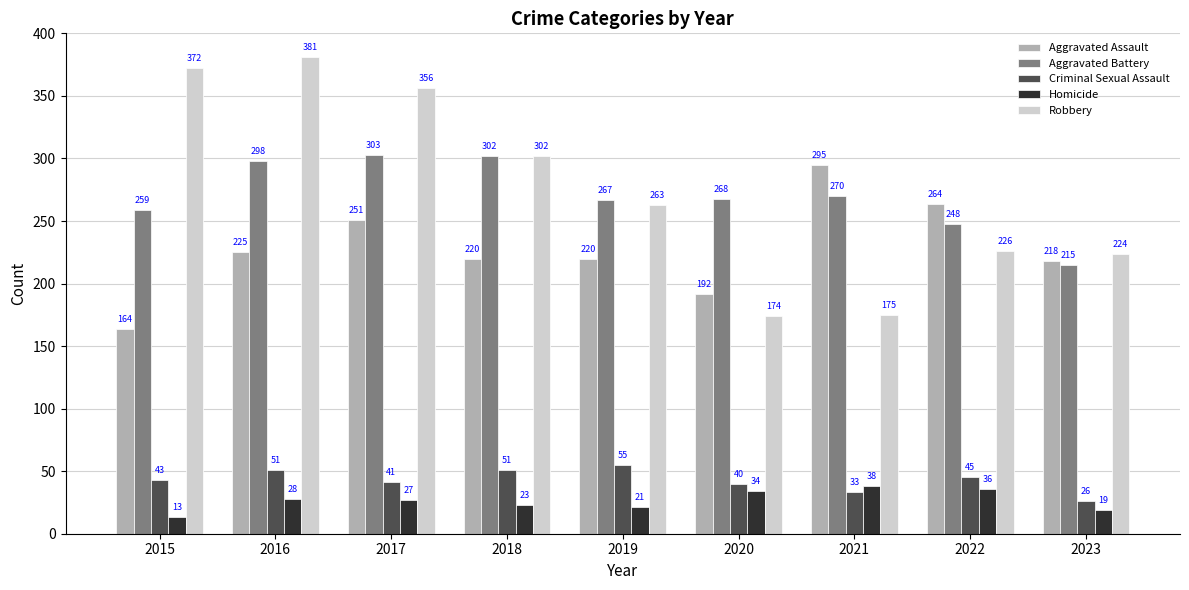

At which label is Robbery closest to 277?

2019